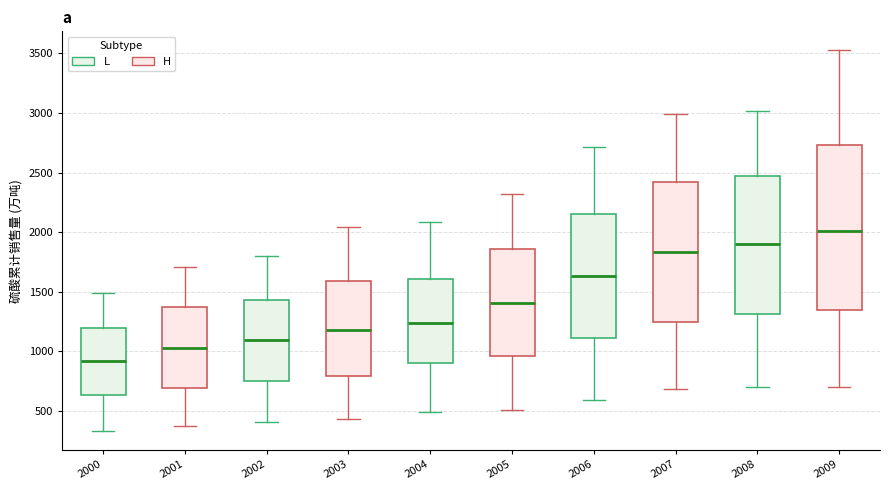

Reading left to right, read every box against the y-axis: the position of its median line, the range the box covers, and the ends of its whiskers. The values are not printed on the chart, so give them approximately, as read against the axis.

2000: median 900, box 650 to 1200, whiskers 350 to 1500
2001: median 1050, box 700 to 1350, whiskers 350 to 1700
2002: median 1100, box 750 to 1450, whiskers 400 to 1800
2003: median 1150, box 800 to 1600, whiskers 450 to 2050
2004: median 1250, box 900 to 1600, whiskers 500 to 2100
2005: median 1400, box 950 to 1850, whiskers 500 to 2300
2006: median 1650, box 1100 to 2150, whiskers 600 to 2700
2007: median 1850, box 1250 to 2400, whiskers 700 to 3000
2008: median 1900, box 1300 to 2450, whiskers 700 to 3000
2009: median 2000, box 1350 to 2750, whiskers 700 to 3550